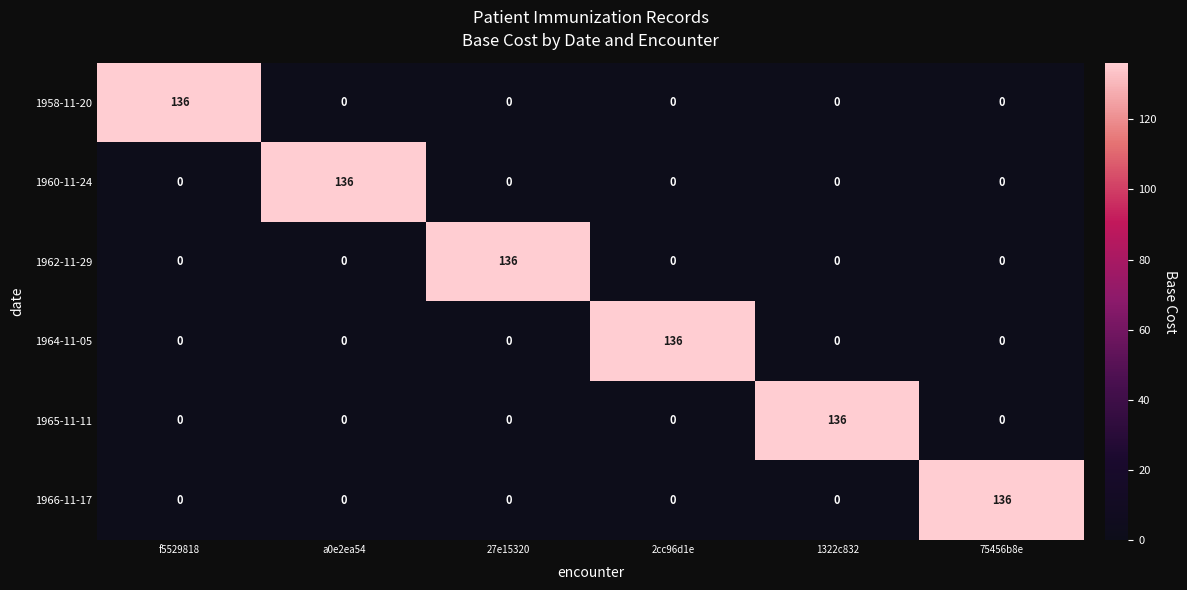

The 1966-11-17 series shows 0 at 27e15320. True or false?

True